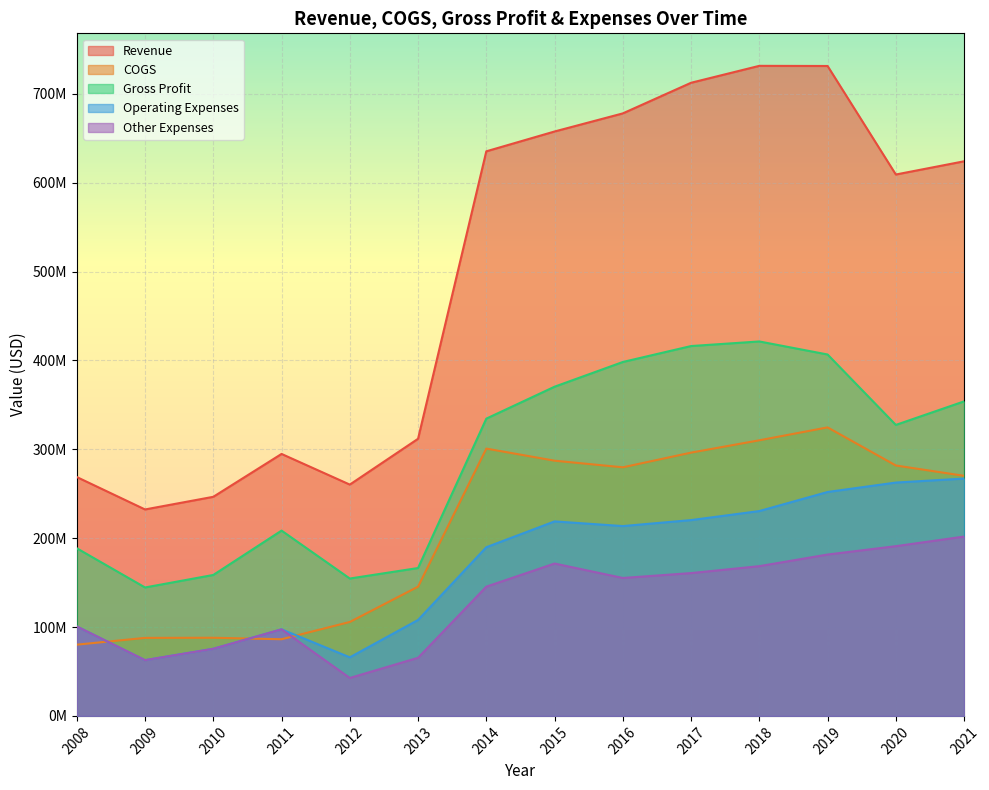

What is the total value across all series at 2020?

1672038000